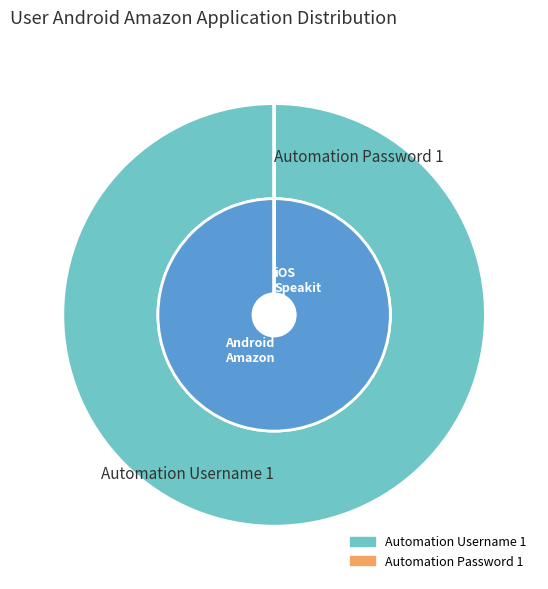

Rank the categories by value from highest to lowest.

Automation Username 1, Automation Password 1